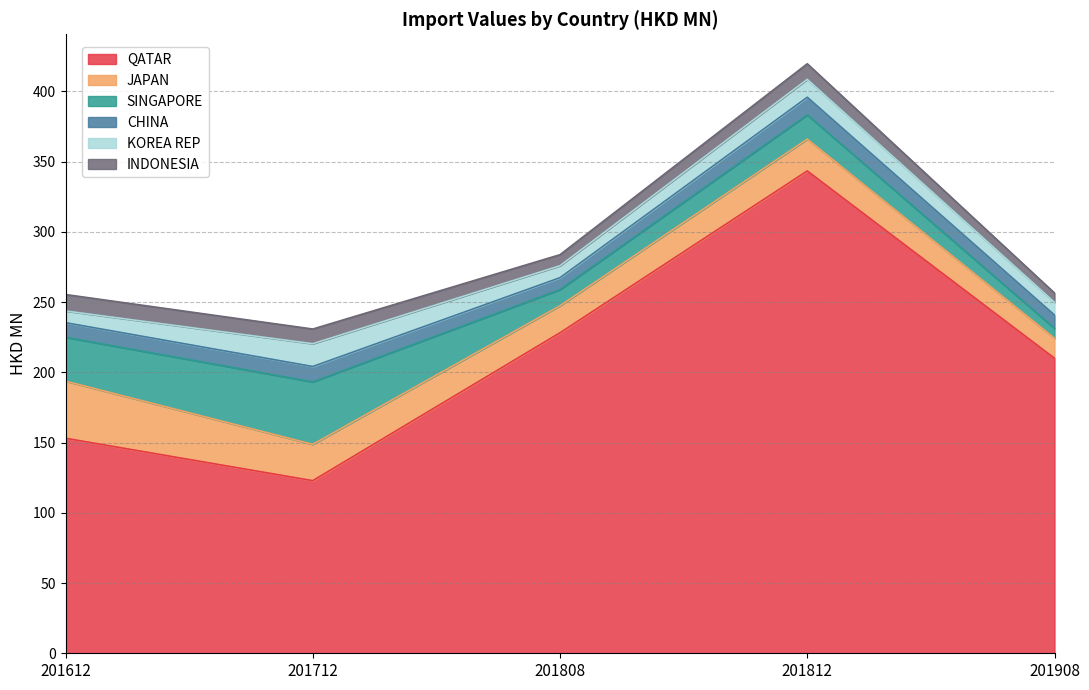

What is the sum of all SINGAPORE values?

111.4